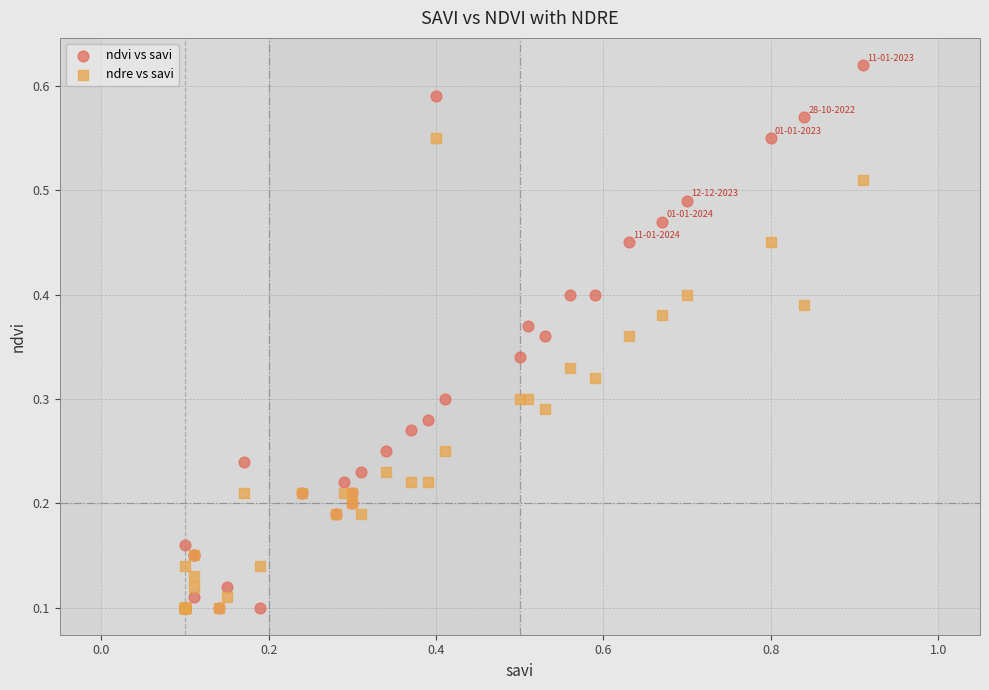

Which series reaches the maximum Y coordinate?

ndvi vs savi